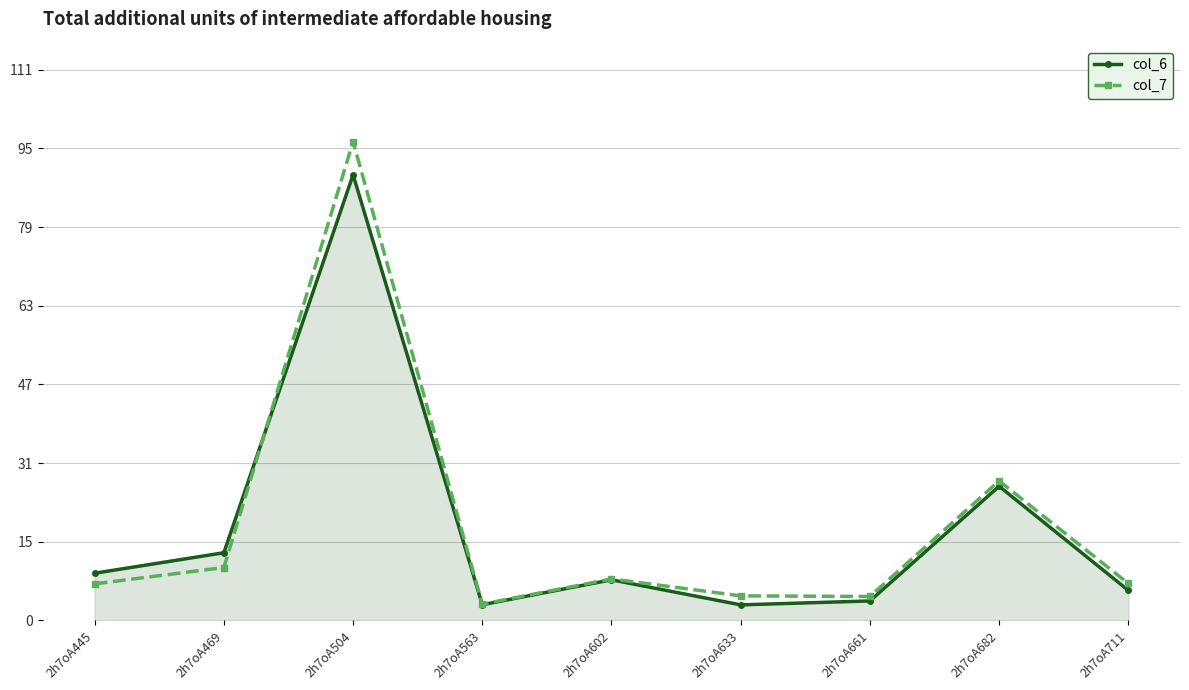

What is the value of the col_6 point at the 9th from the left?

6.1